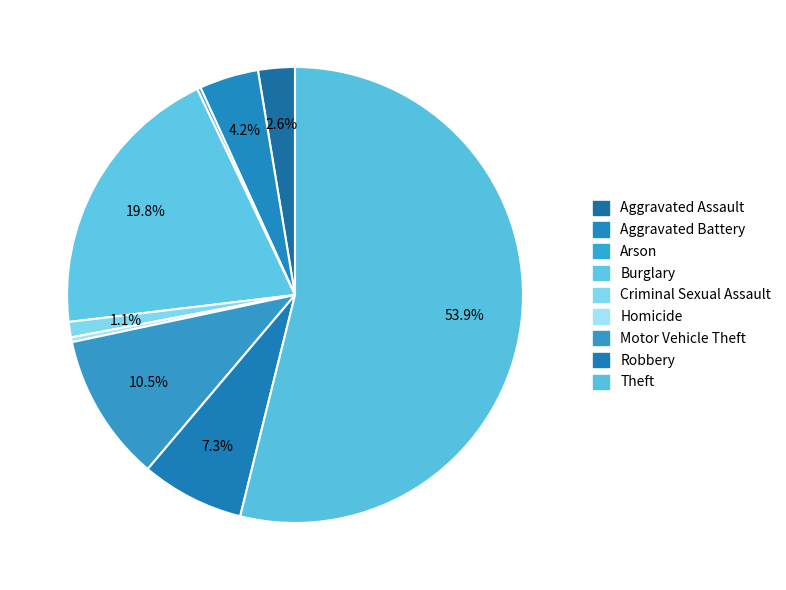

Which slice is the smallest?

Arson